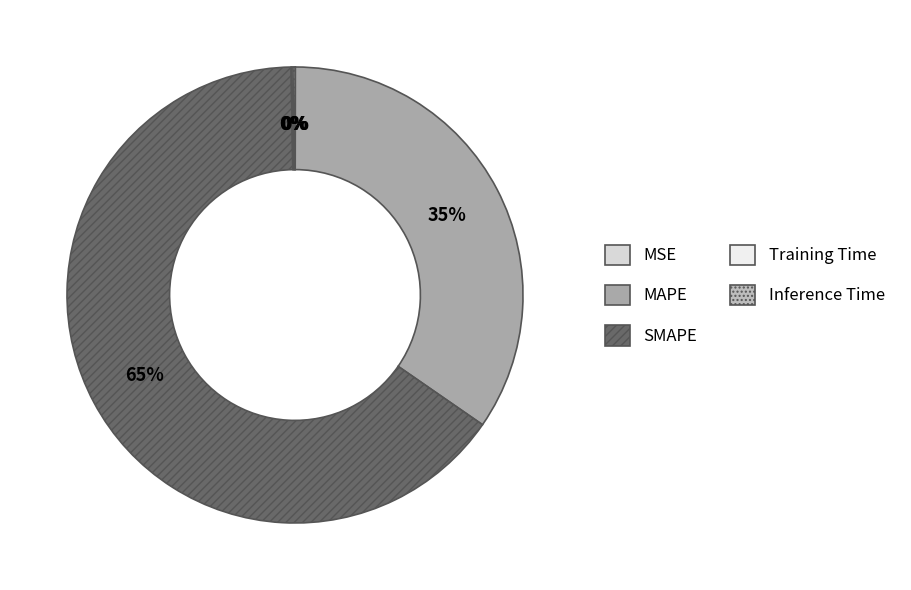

True or false: Training Time accounts for 13% of the total.

False